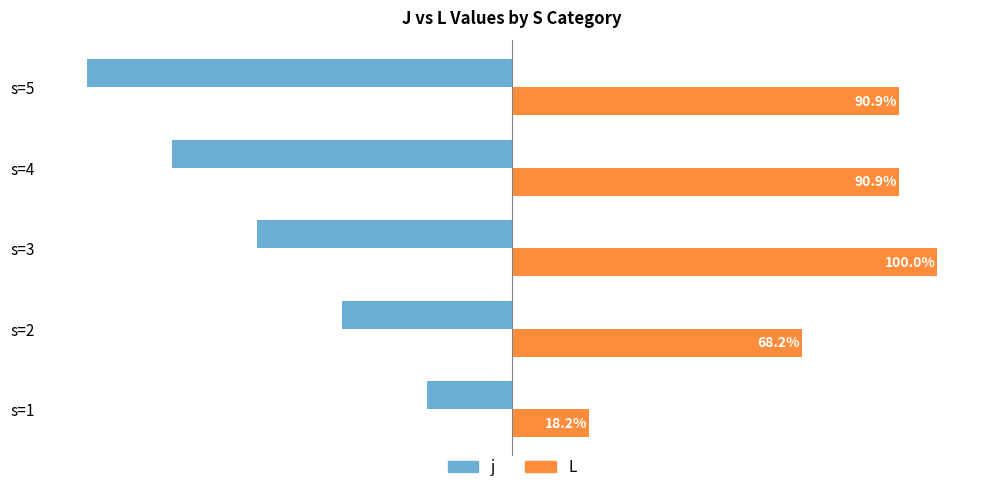

Which category has the lowest value across all series?

s=5